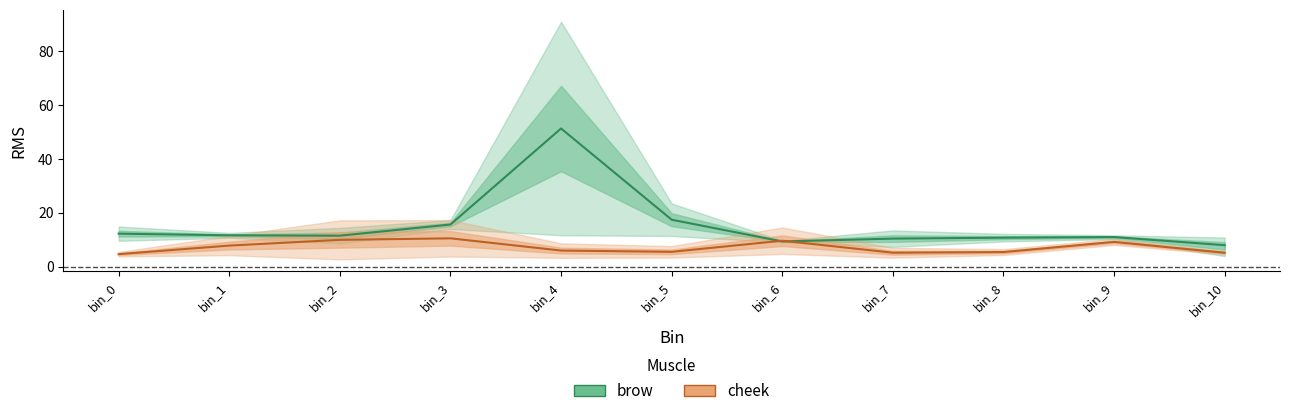

Between bin_6 and bin_8, which series saw the biggest shift?

cheek